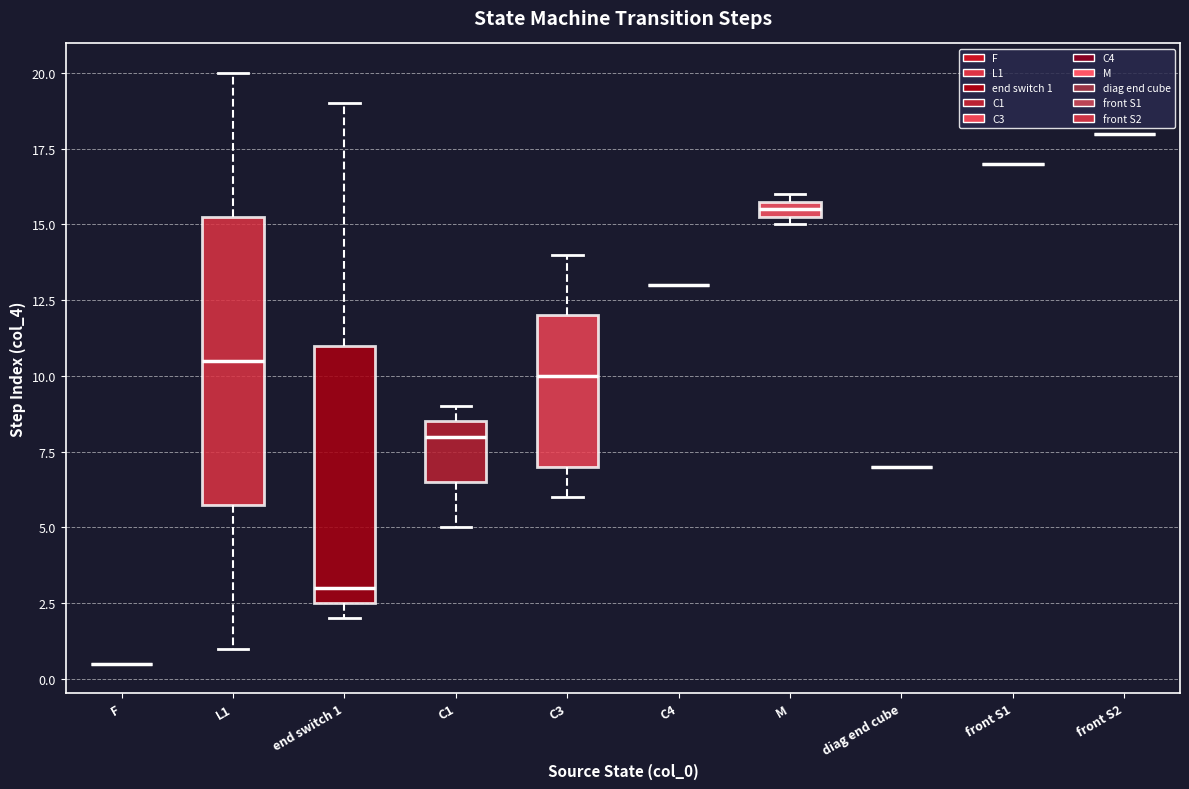

Comparing the boxes themselves (not the whiskers), which one is the tallest?

L1